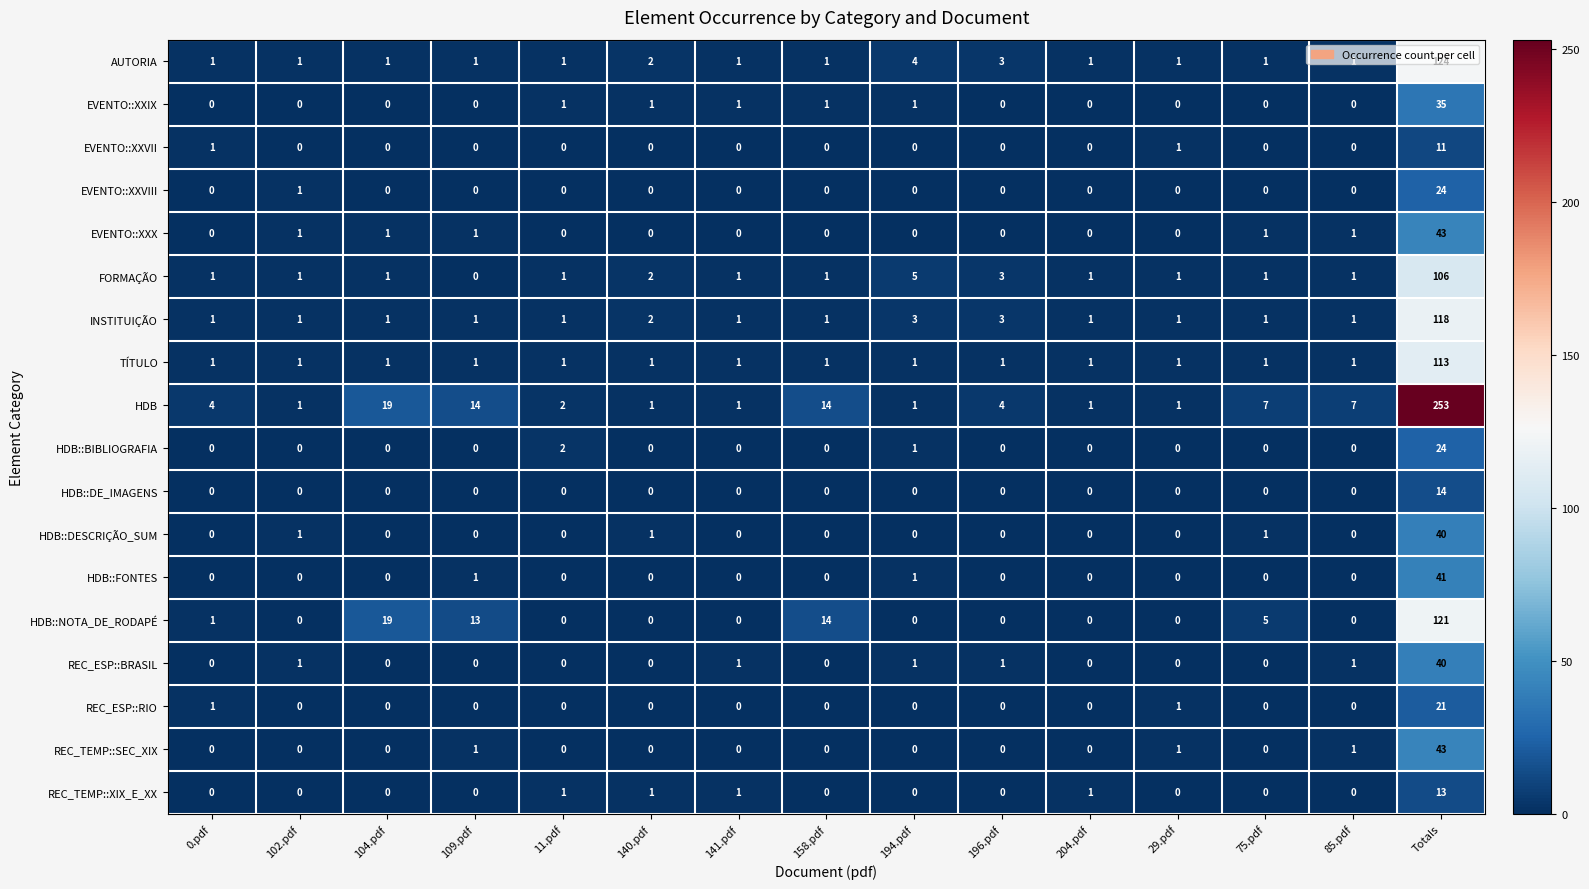

What is the spread (max minus min) of values at 141.pdf?

1